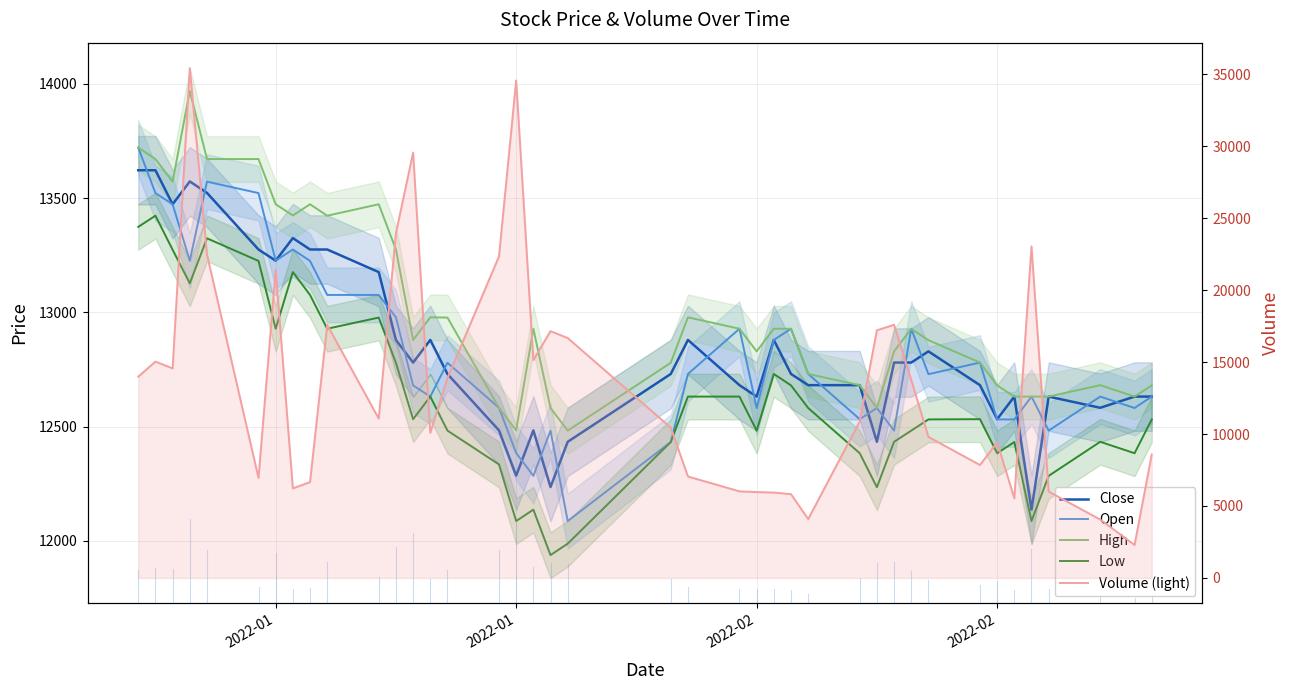

How many values in the Close series exceed 12730?

19